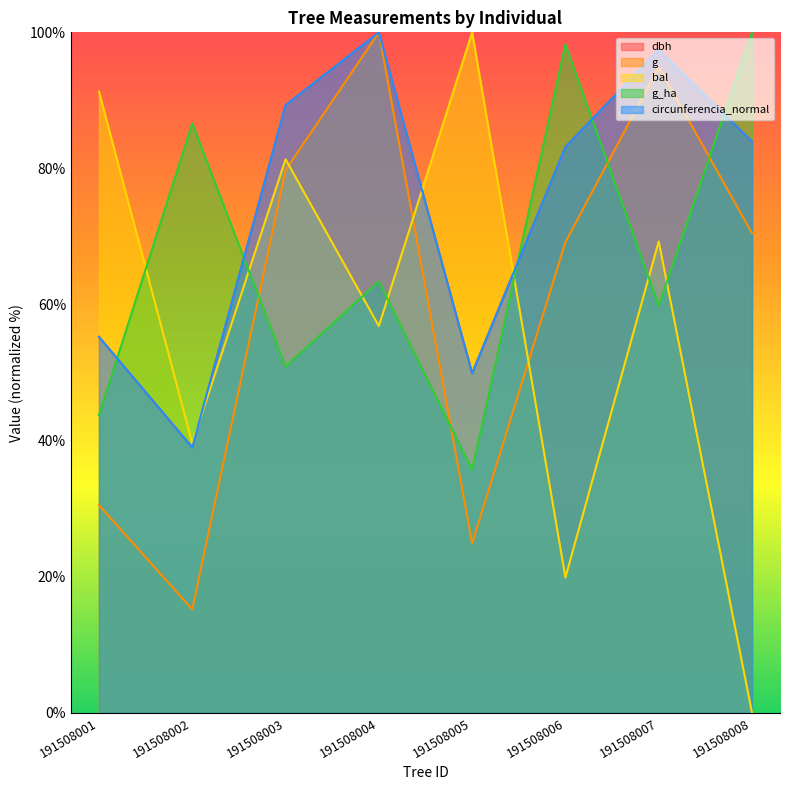

Between which two adjacent categories do dbh and circunferencia_normal first intersect?

191508001 and 191508002